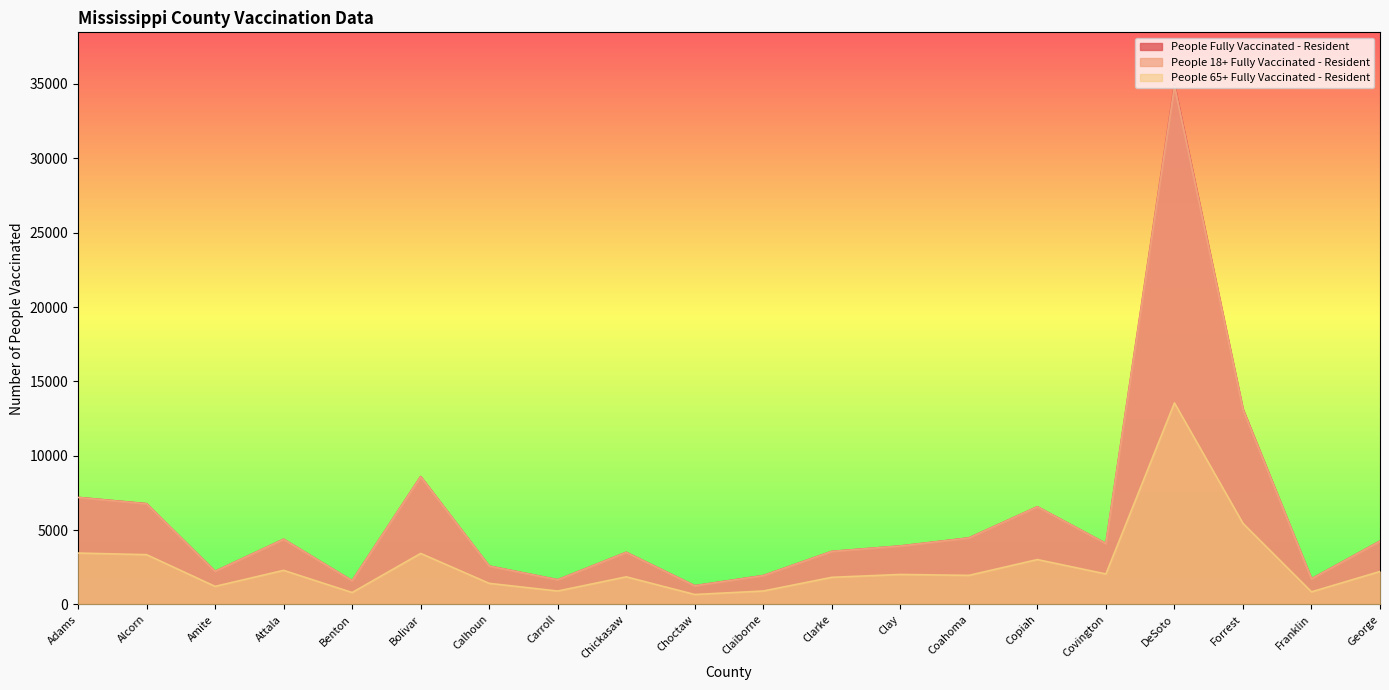

Count the number of categories in the chart.

20